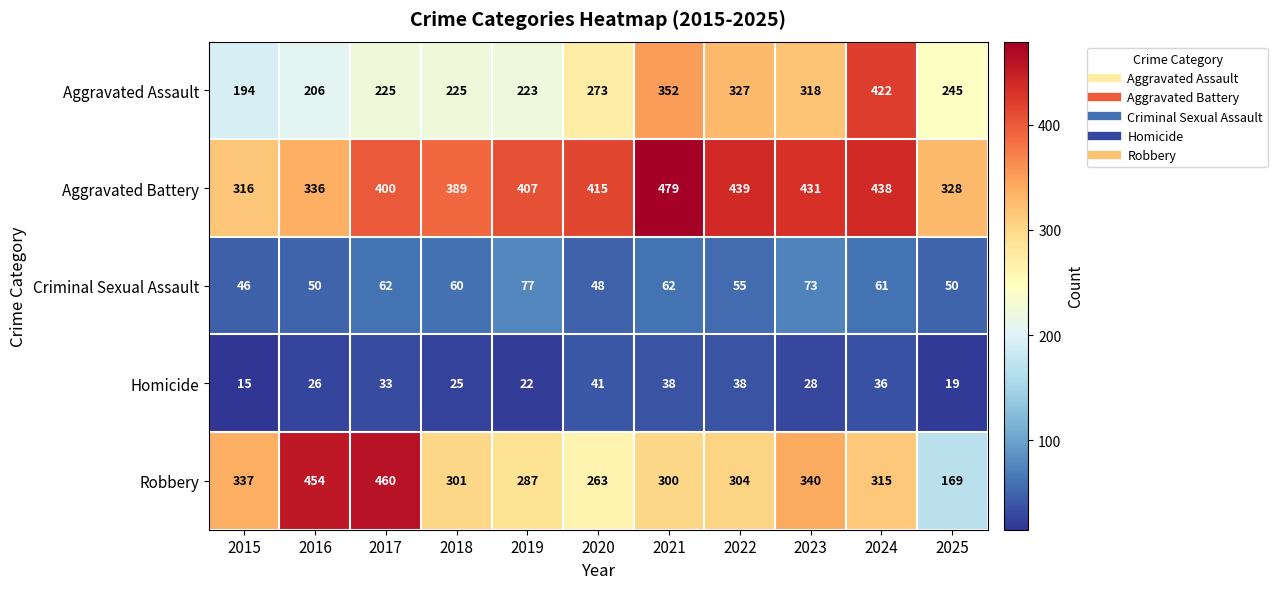

Where does the Criminal Sexual Assault series first go above 60?

2017